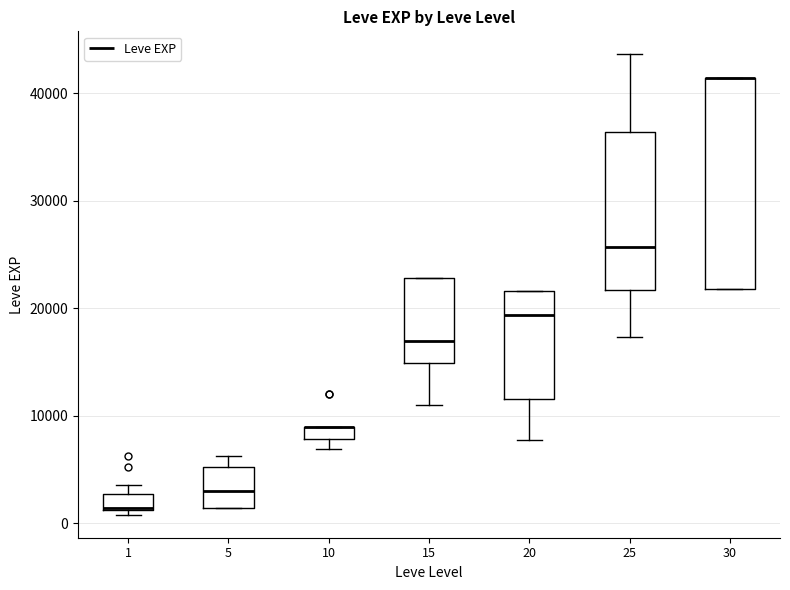

Where does the lower whisker of the box at x = 25 end on the y-axis? The values are not printed on the chart, so give them approximately, as read against the axis.

17000